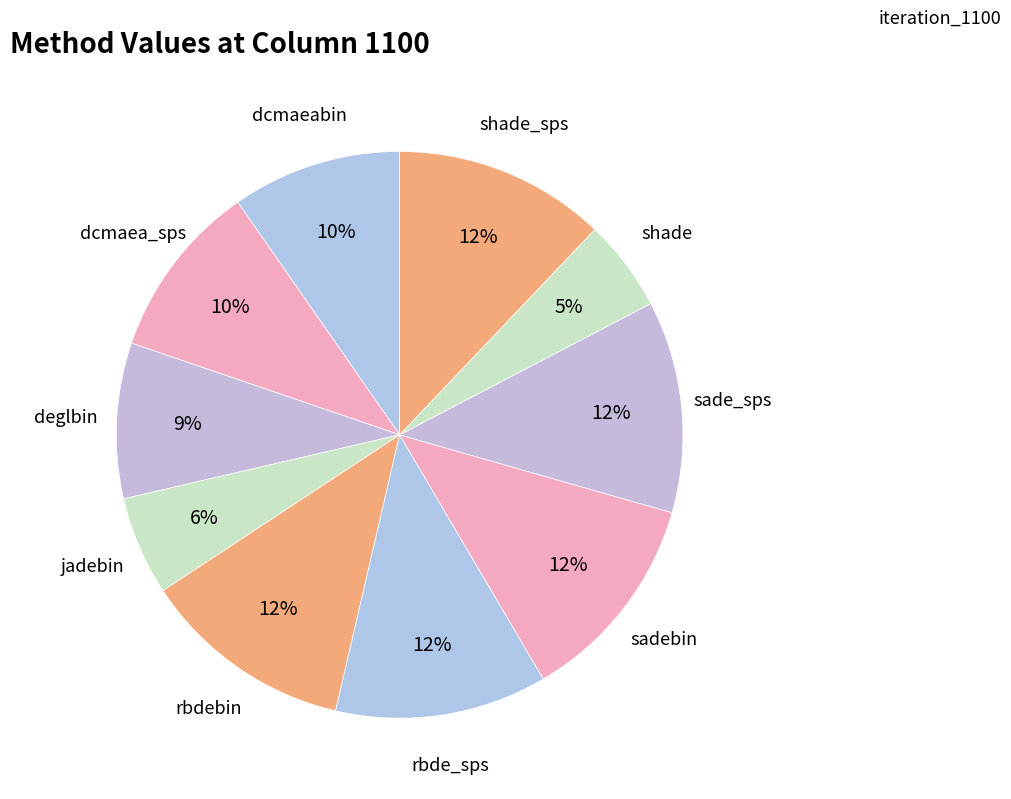

How many segments does this pie chart have?

10